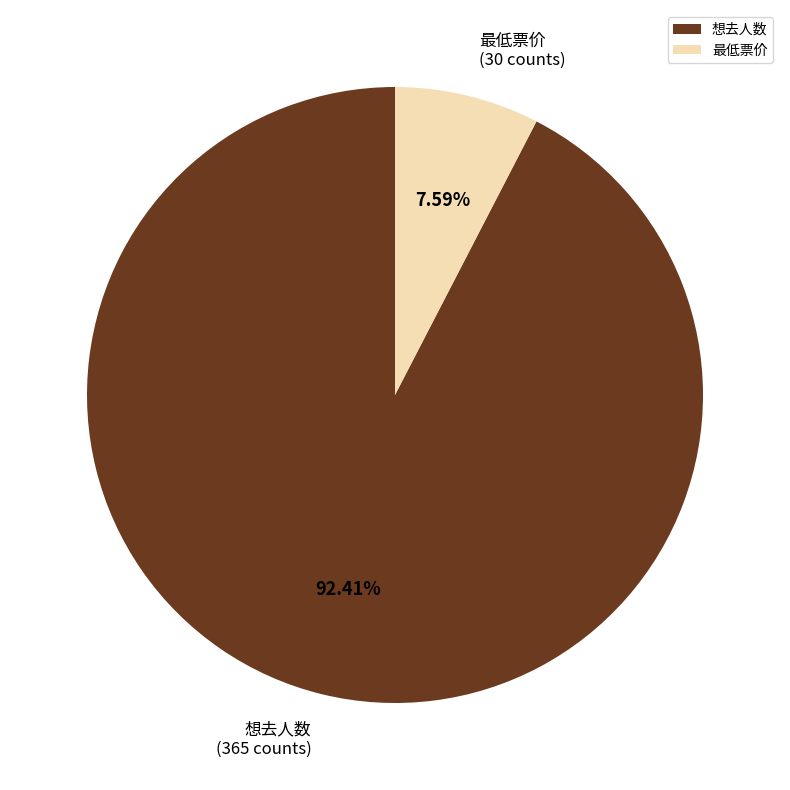

What is the largest slice in the pie chart?

想去人数